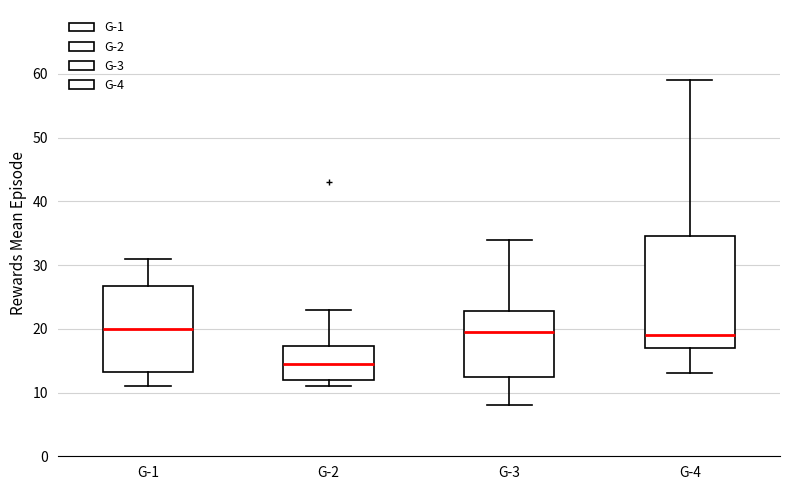

Reading left to right, read every box against the y-axis: the position of its median line, the range the box covers, and the ends of its whiskers. The values are not printed on the chart, so give them approximately, as read against the axis.

G-1: median 20, box 13 to 27, whiskers 11 to 31
G-2: median 15, box 12 to 17, whiskers 11 to 23
G-3: median 20, box 13 to 23, whiskers 8 to 34
G-4: median 19, box 17 to 35, whiskers 13 to 59